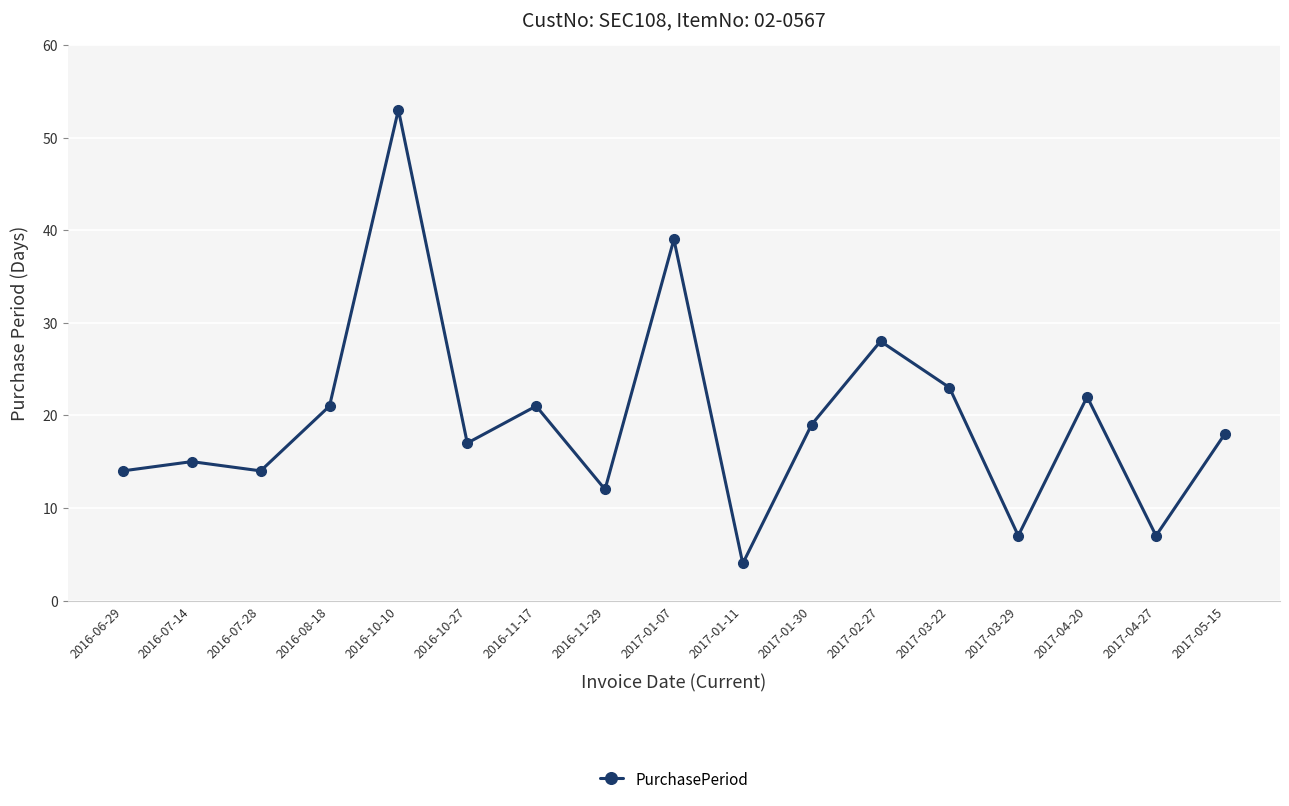

Where is the data nearest to the value 28?

2017-02-27